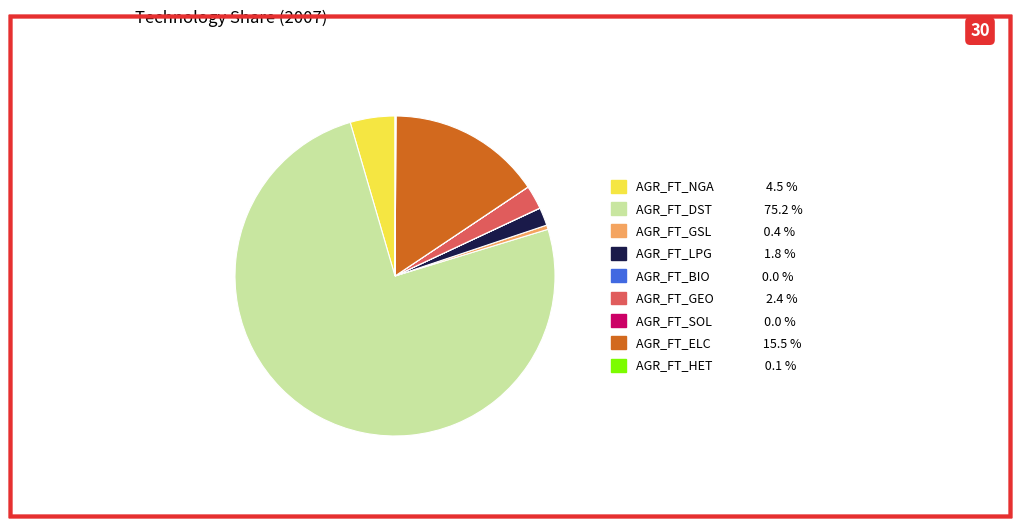

Does AGR_FT_ELC represent more than half of the total?

No